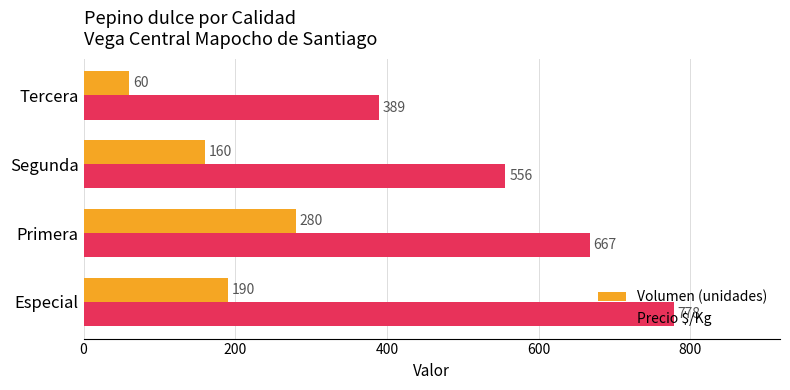

What is the lowest value of the Precio $/Kg series?

389